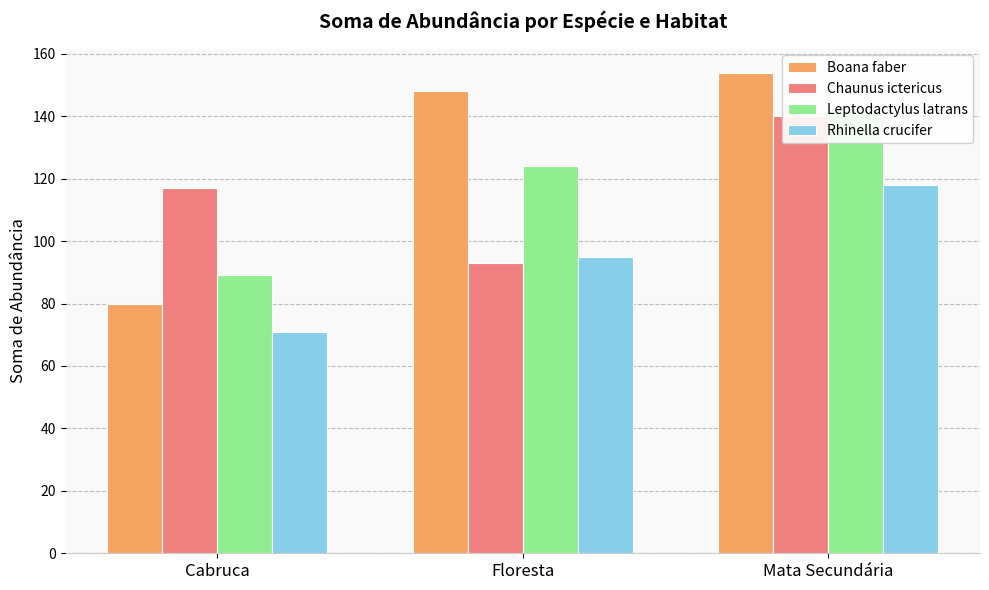

At how many categories does at least one series exceed 110?

3